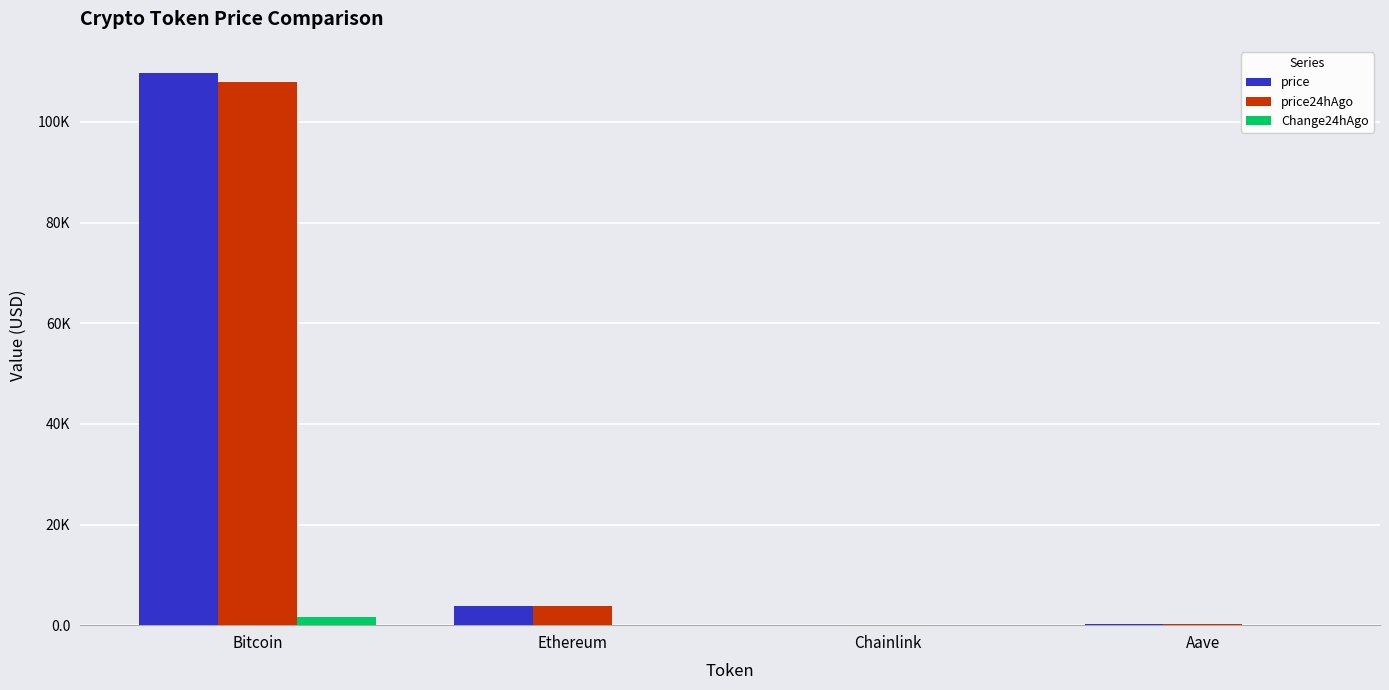

What is the sum of the price values at Aave and Chainlink?

240.6